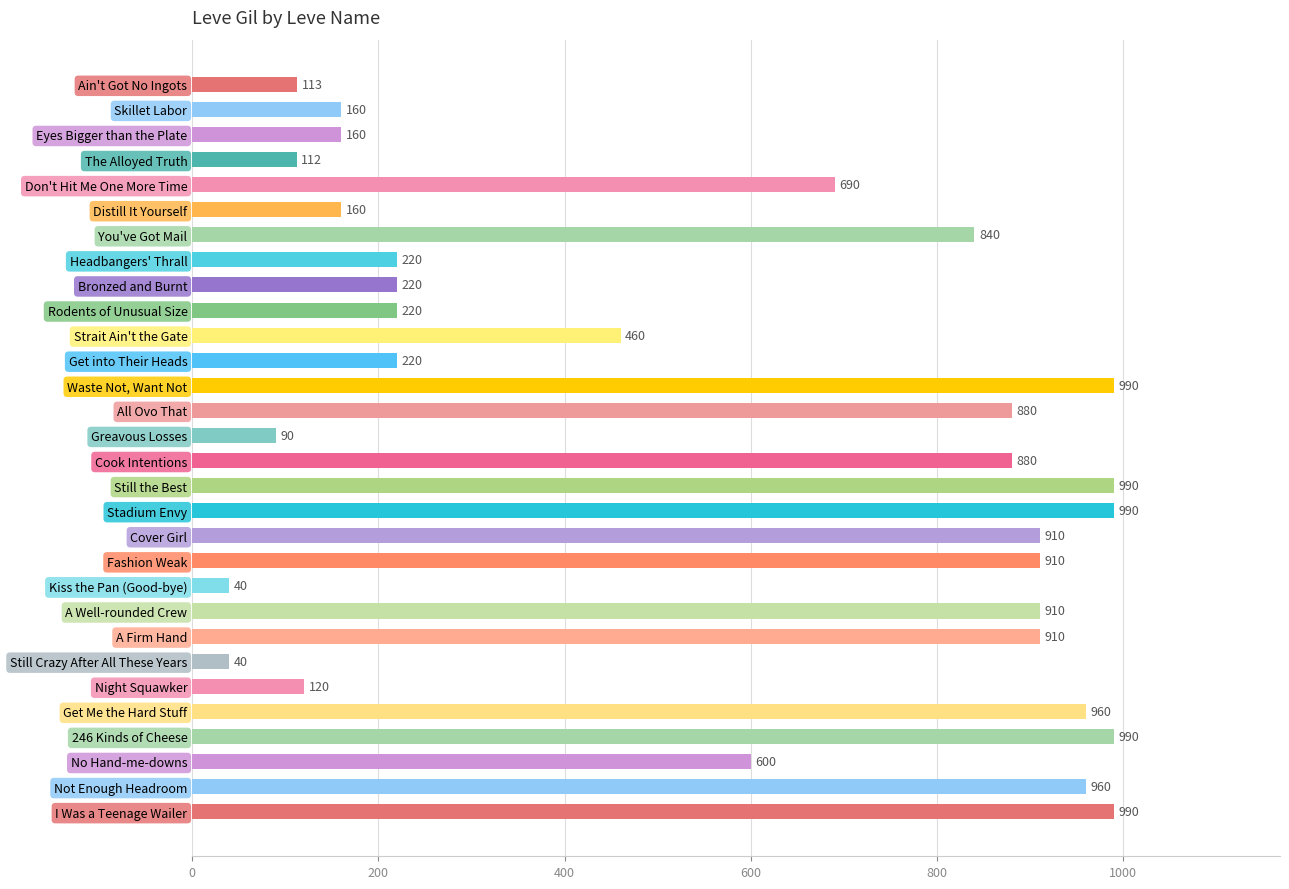

What is the minimum value shown in the chart?

40